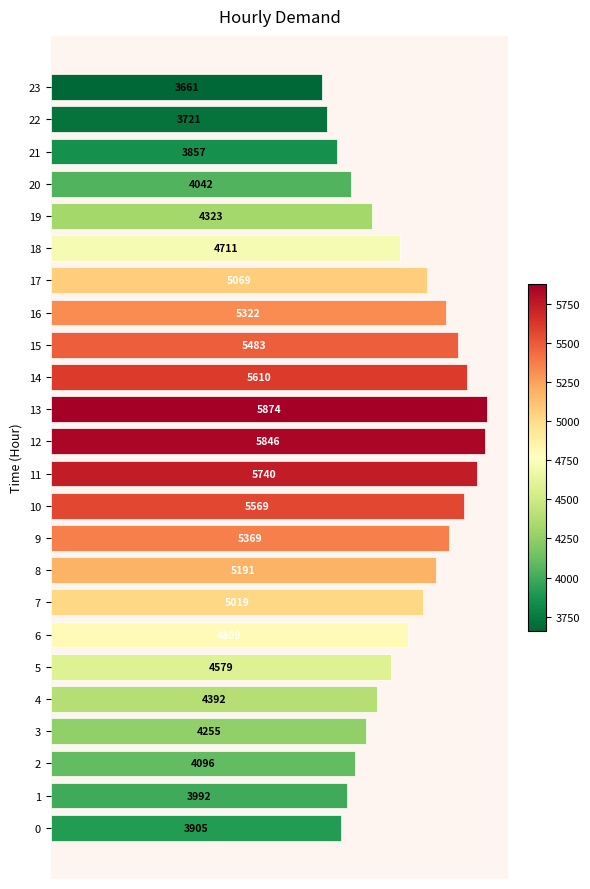

Which category has the highest value across all series?

13